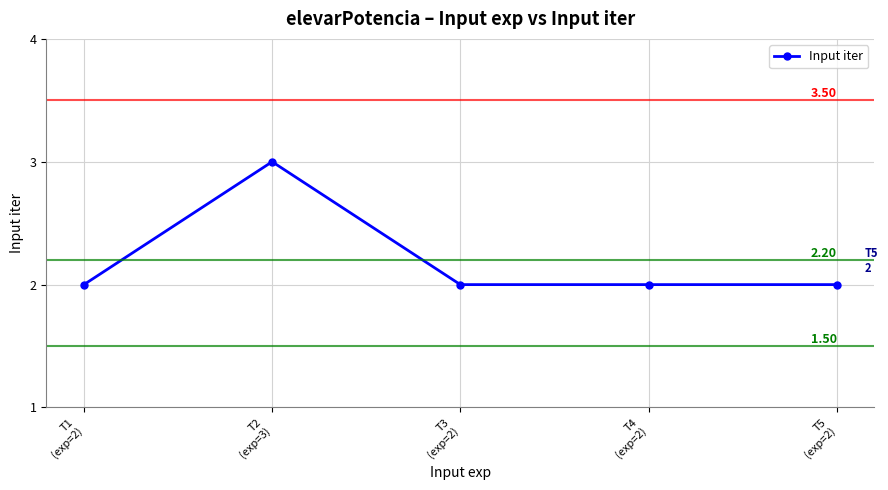

The value at T1
(exp=2) is 1. True or false?

False